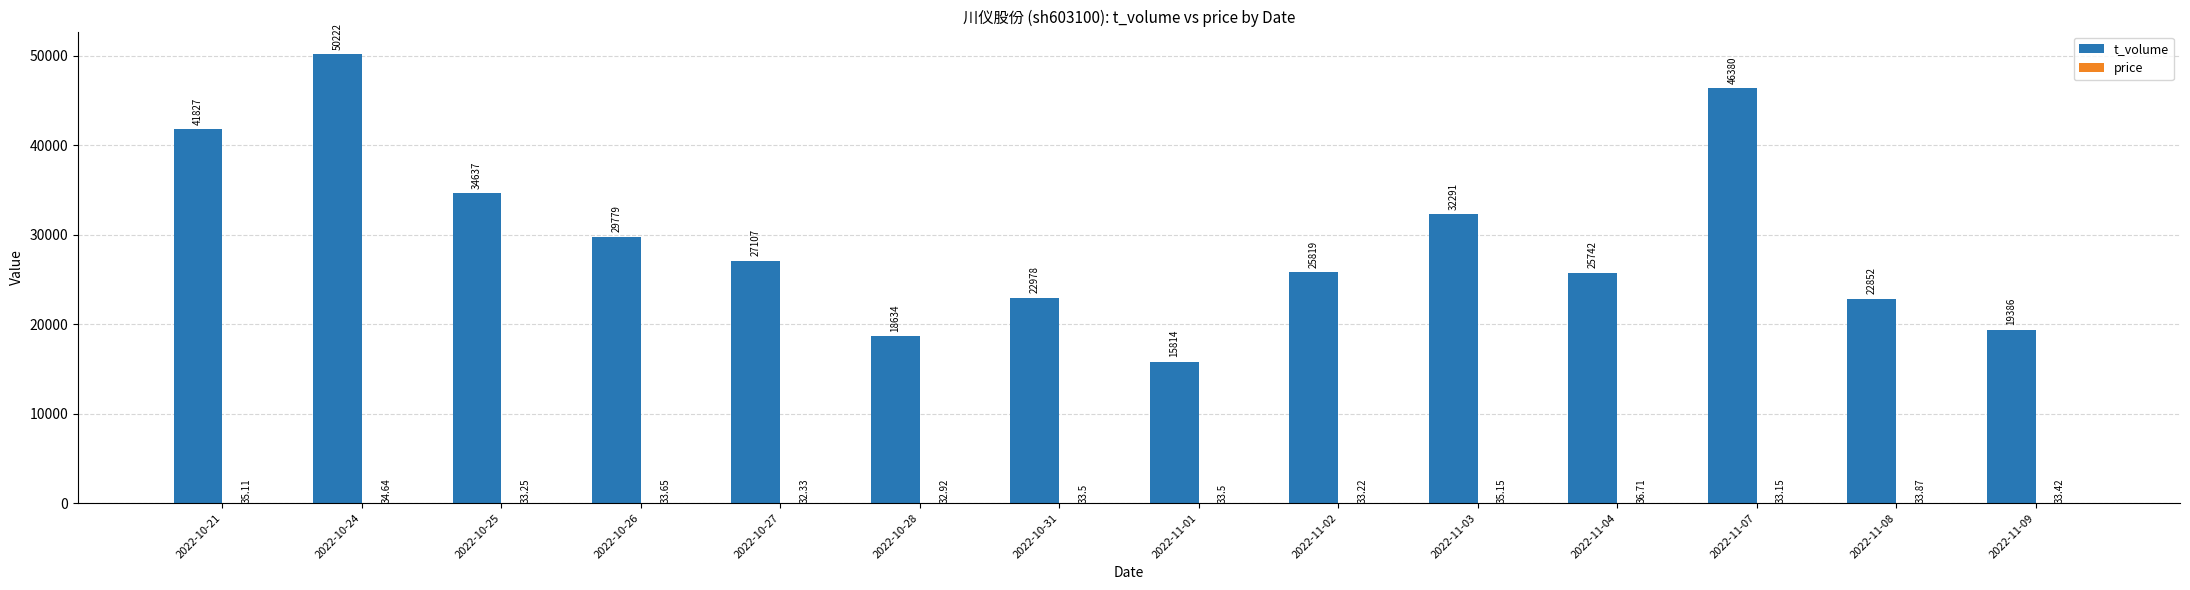

Which series has the largest total across all categories?

t_volume